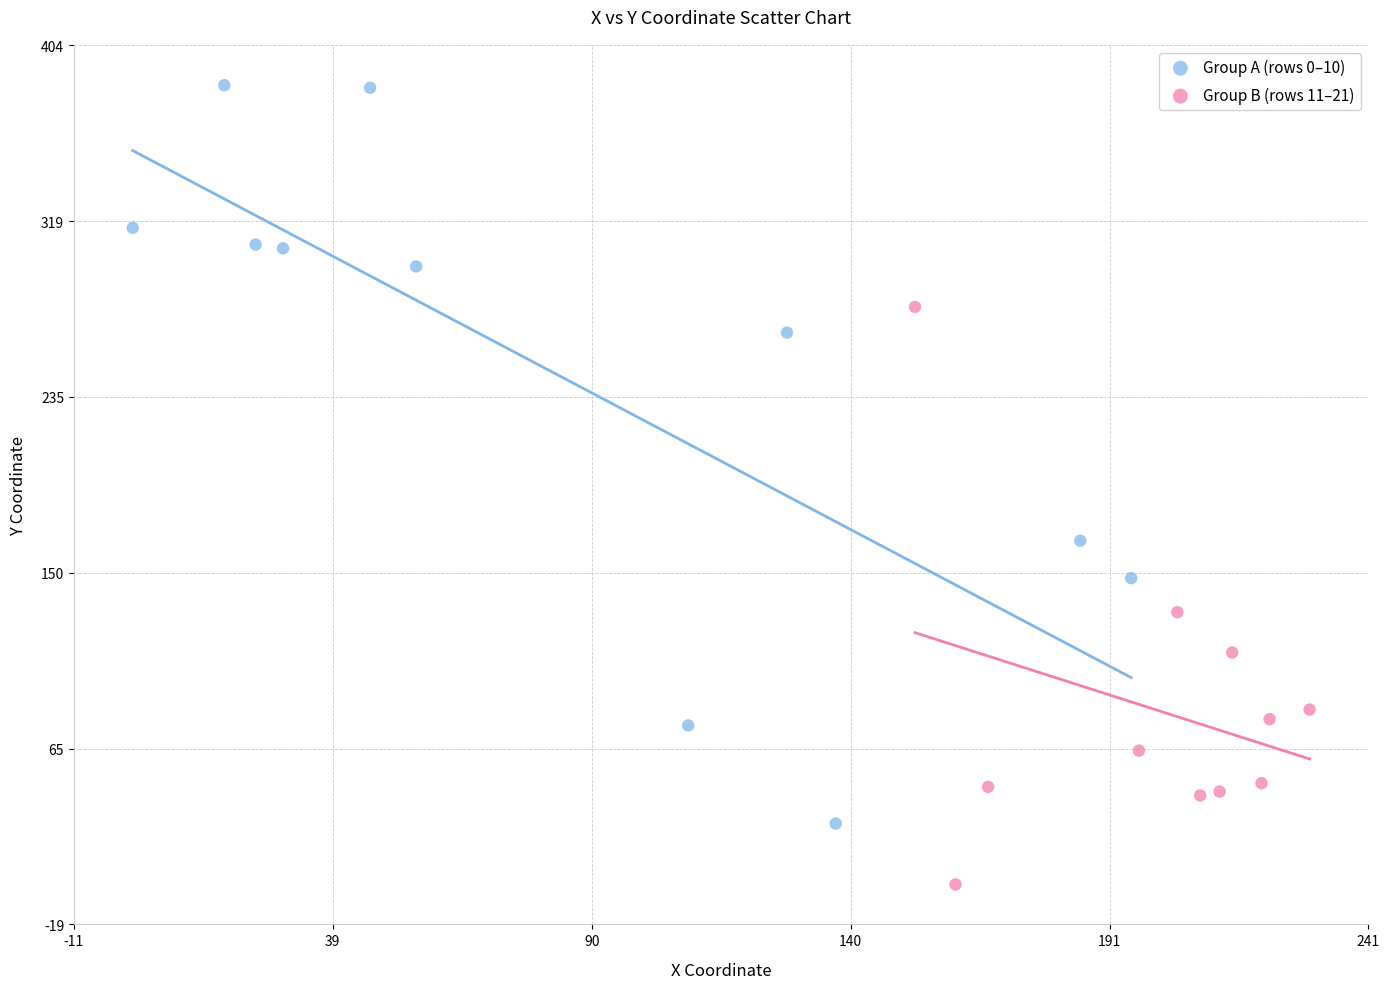

What are all the series names shown in the legend?

Group A (rows 0–10), Group B (rows 11–21)